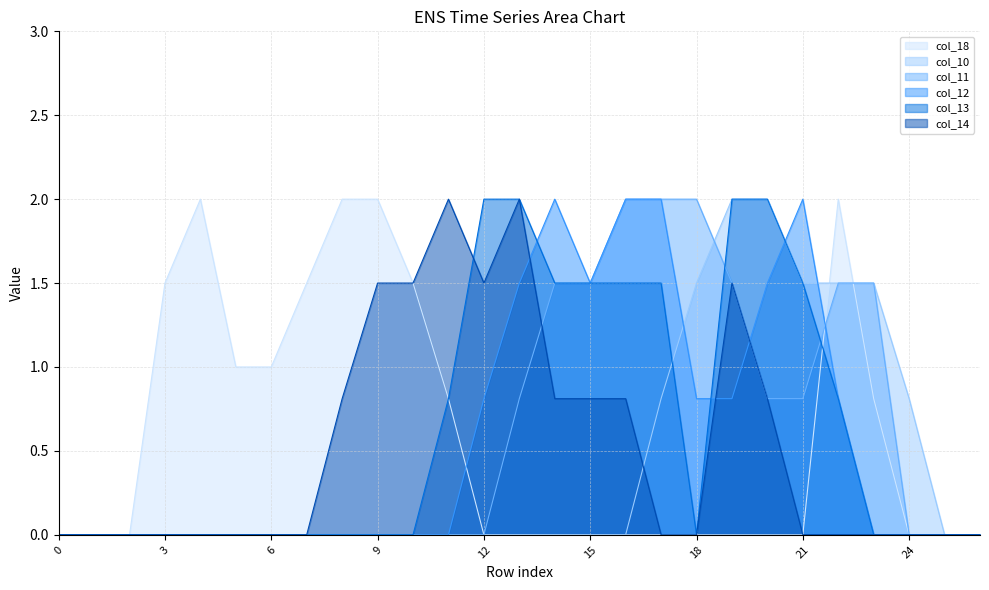

Rank the series at 21 from highest to lowest value.

col_12, col_10, col_13, col_11, col_18, col_14